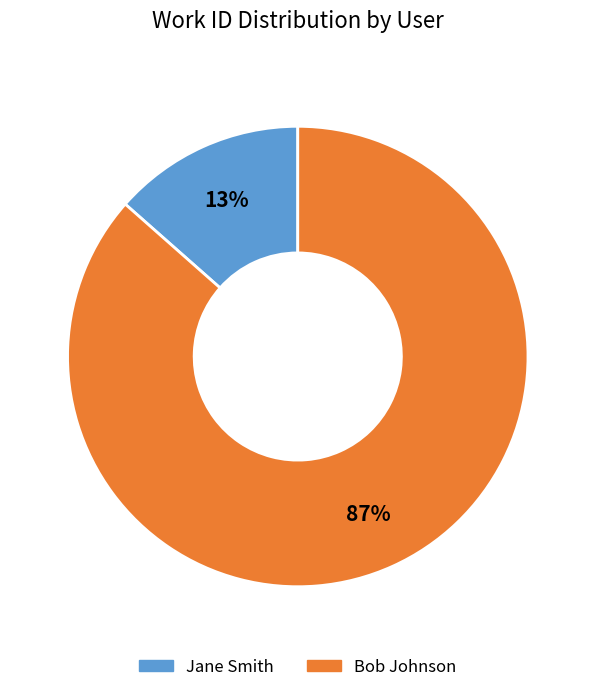

Which category accounts for the majority?

Bob Johnson